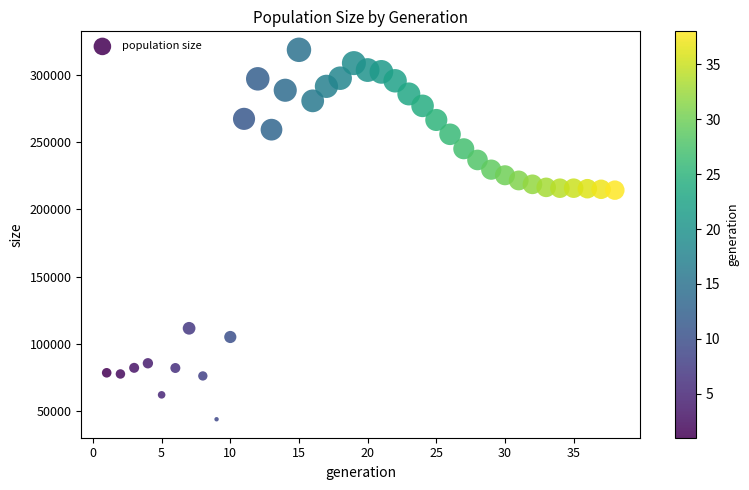

What is the range of X values (max minus min)?

37